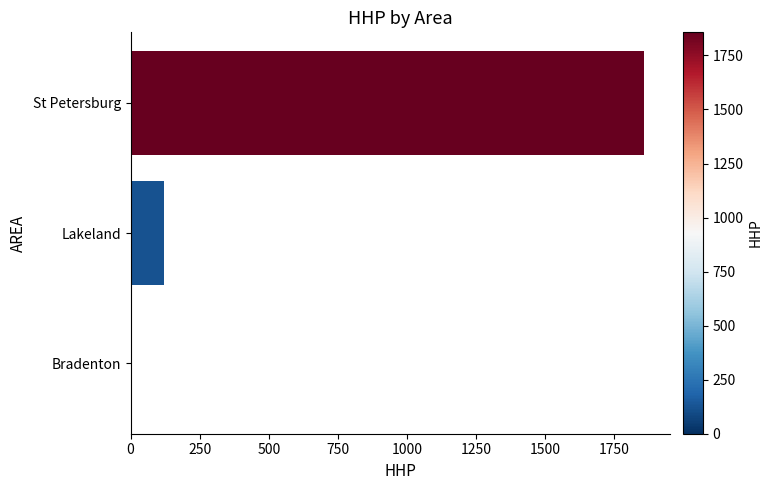

What is the change in value from Bradenton to Lakeland?

+122